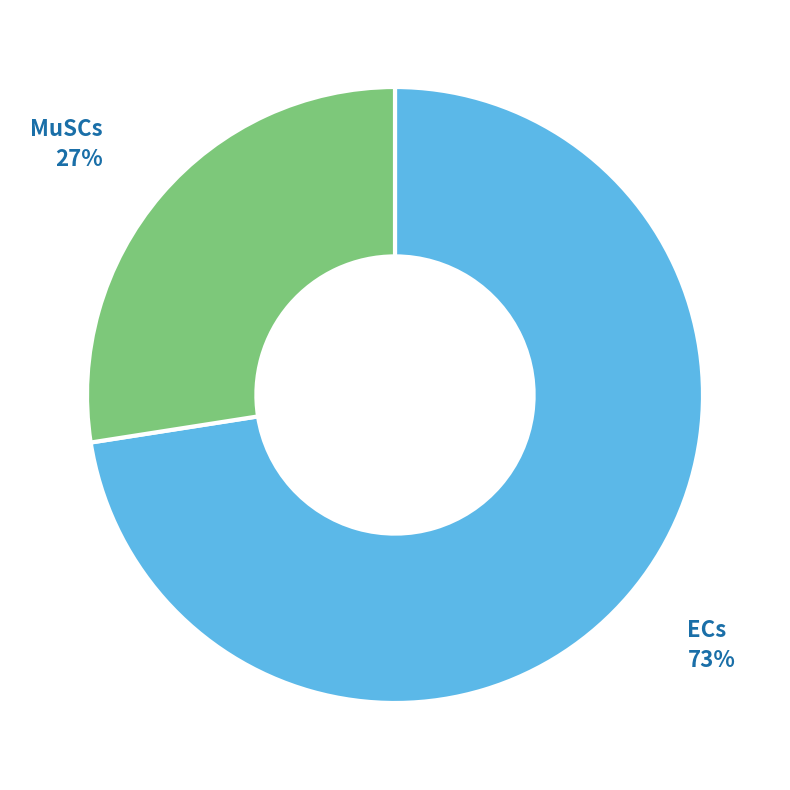

To the nearest percent, what is the average slice percentage?

50%